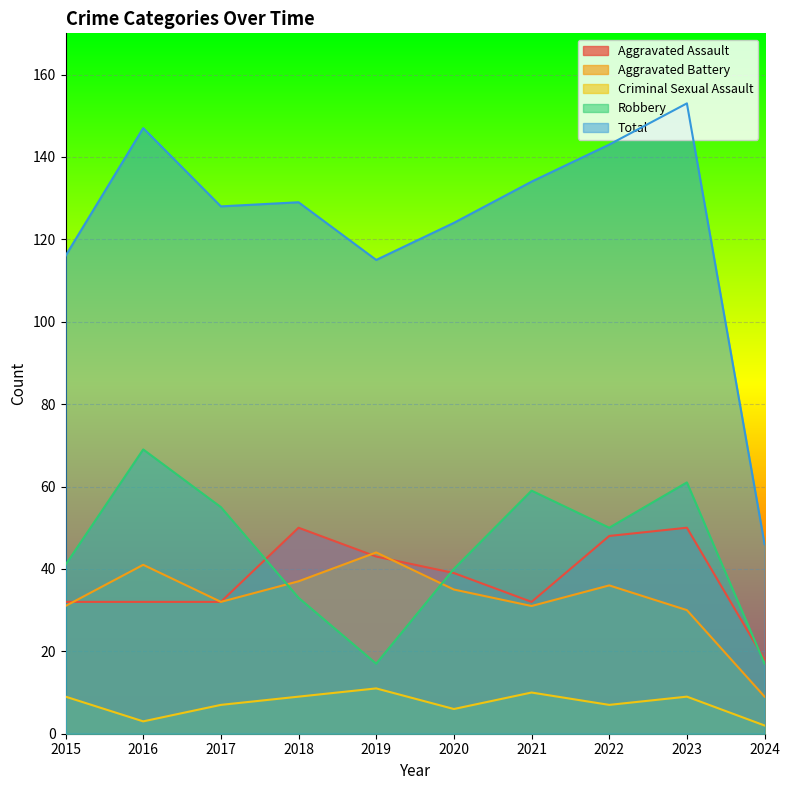

How many lines are shown in the chart?

5